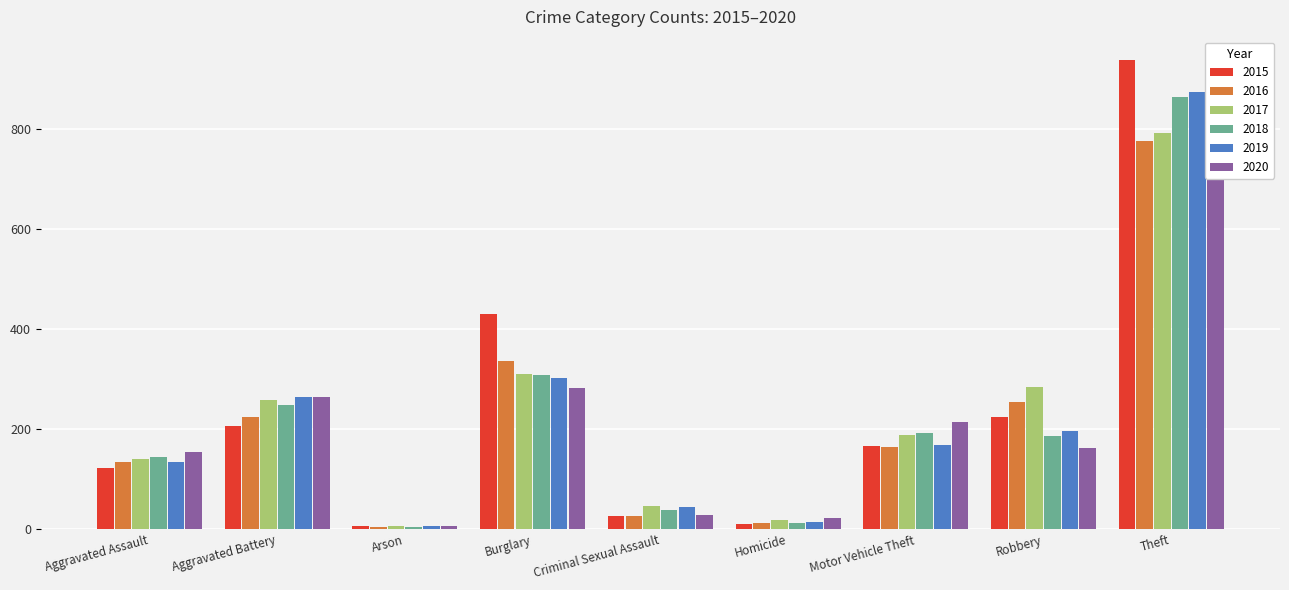

Which series changed the most between Arson and Criminal Sexual Assault?

2017